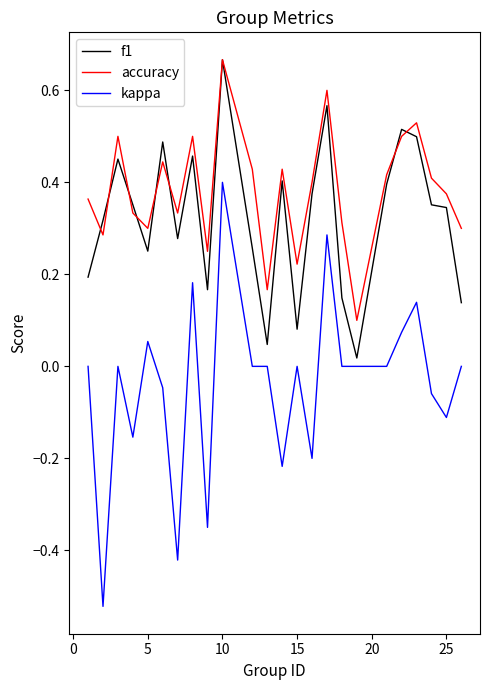

True or false: kappa and accuracy intersect in this chart.

False